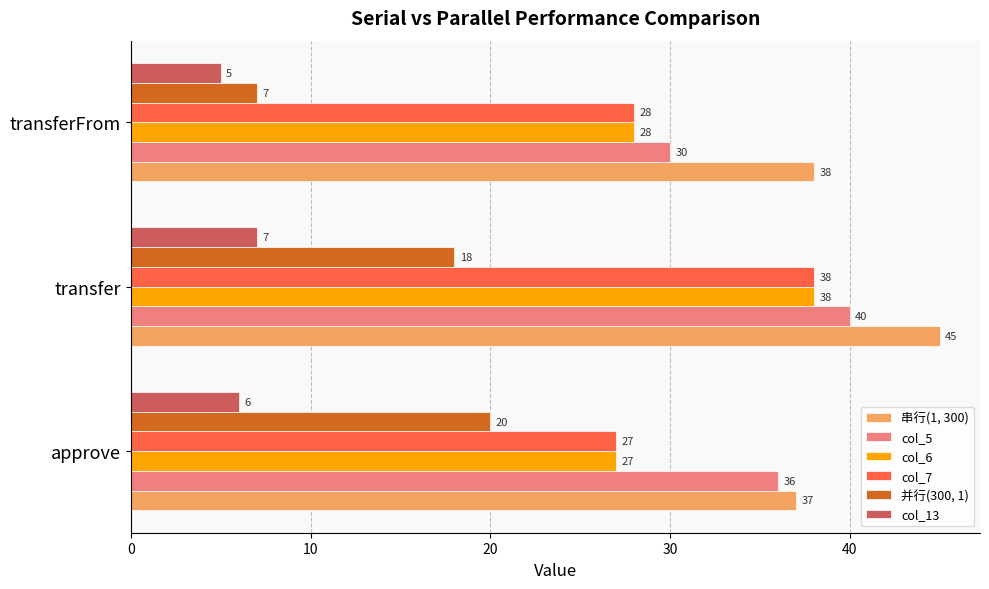

What is the total value across all series at transfer?

186